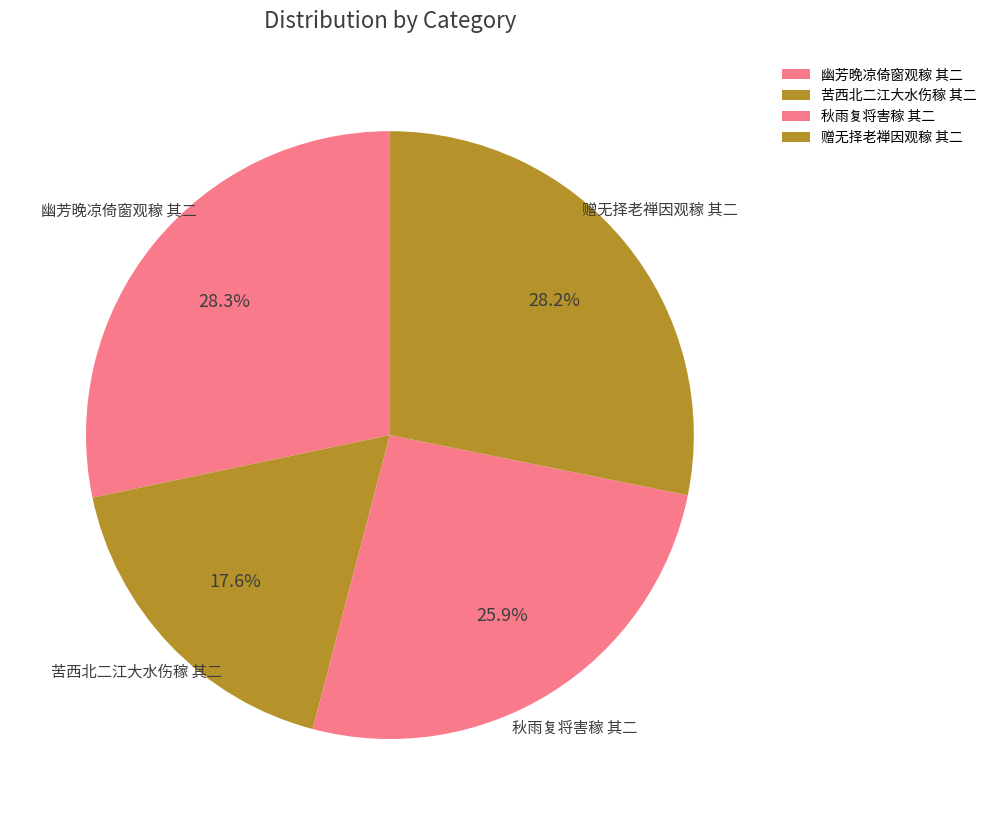

What percentage is the 幽芳晚凉倚窗观稼 其二 slice, to the nearest percent?

28%